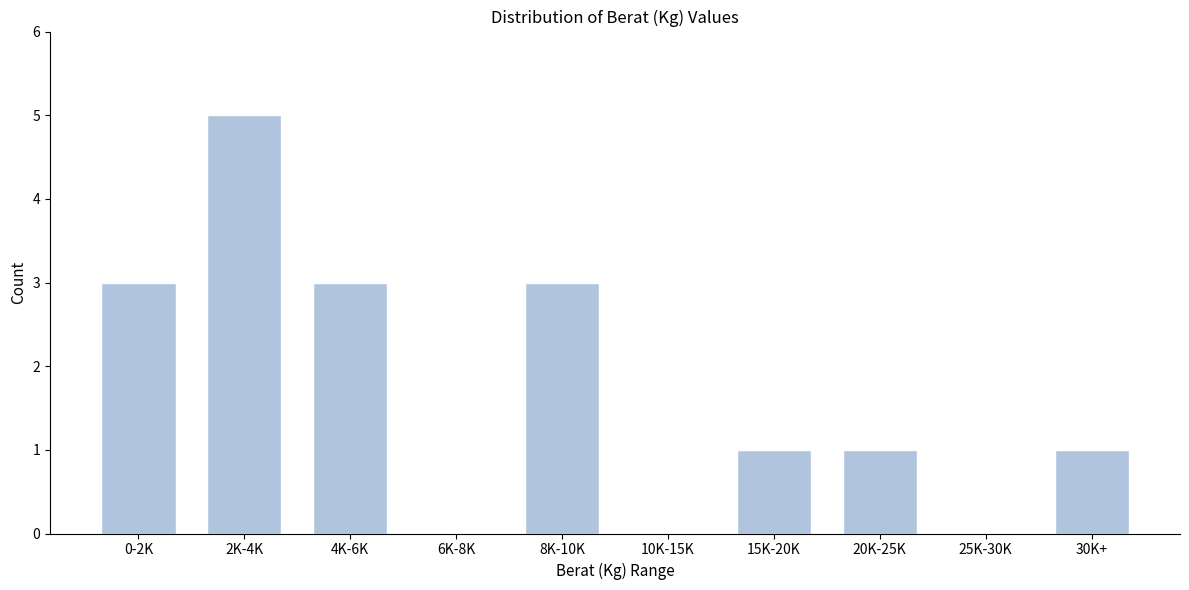

Reading left to right, what are all the values shown in this chart?

0-2K=3	2K-4K=5	4K-6K=3	6K-8K=0	8K-10K=3	10K-15K=0	15K-20K=1	20K-25K=1	25K-30K=0	30K+=1